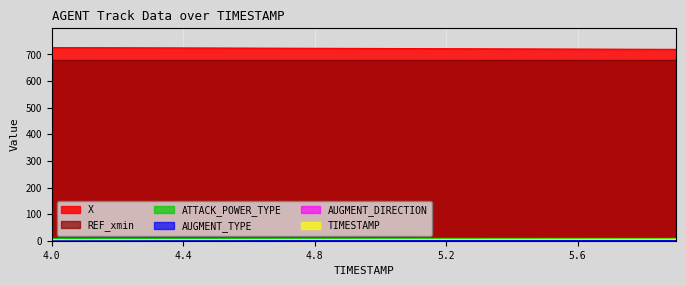

What is the label of the 7th point from the right?

5.3